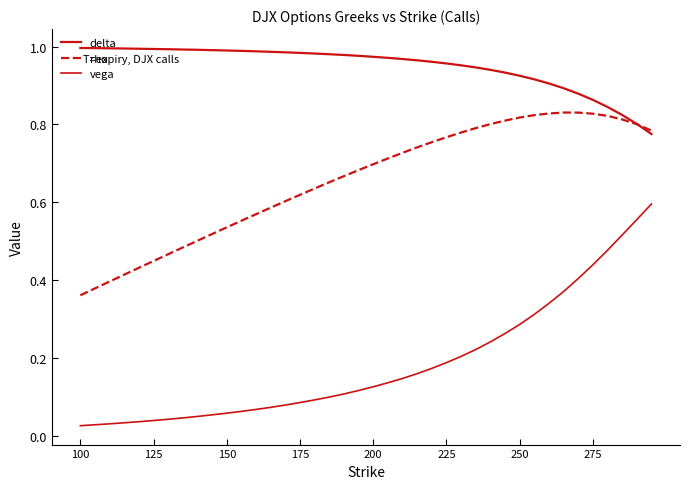

How many lines are shown in the chart?

3